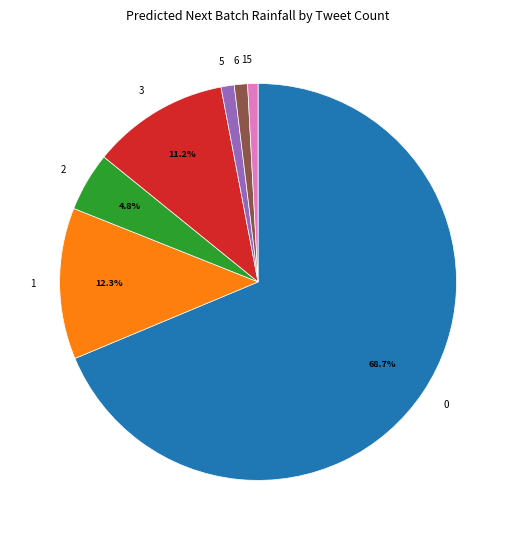

To the nearest percent, what portion does 1 represent?

12%